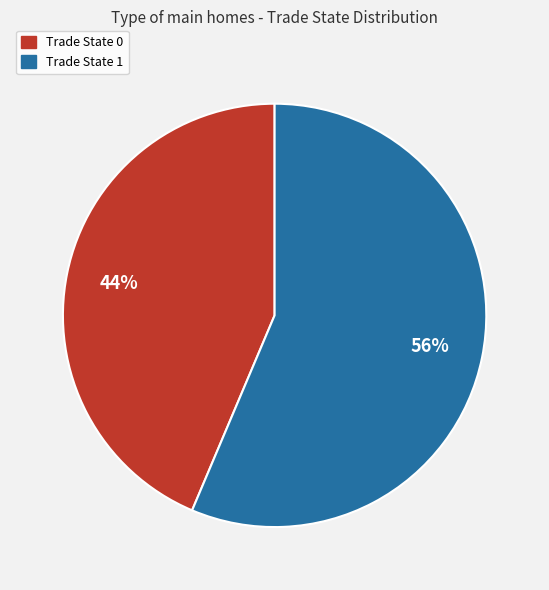

Does any single category account for the majority?

Yes